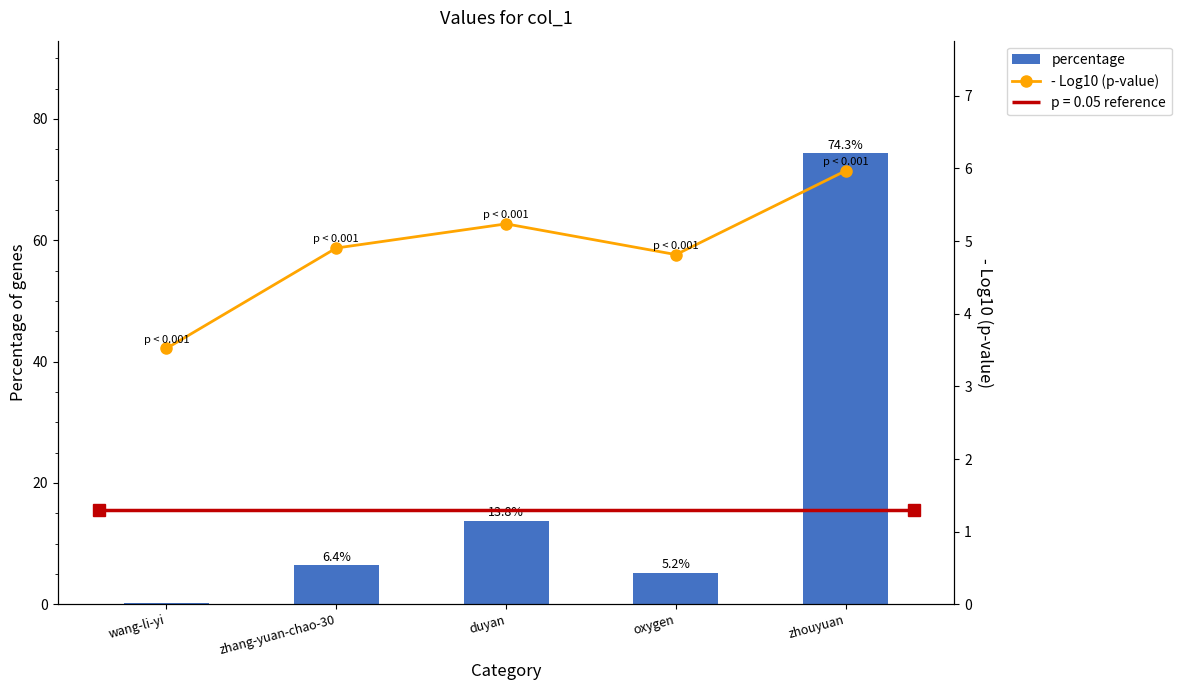

Reading left to right, what are all the values shown in this chart?

percentage: wang-li-yi=0.3	zhang-yuan-chao-30=6.4	duyan=13.8	oxygen=5.2	zhouyuan=74.3
- Log10 (p-value): wang-li-yi=3.5	zhang-yuan-chao-30=4.9	duyan=5.2	oxygen=4.8	zhouyuan=6.0